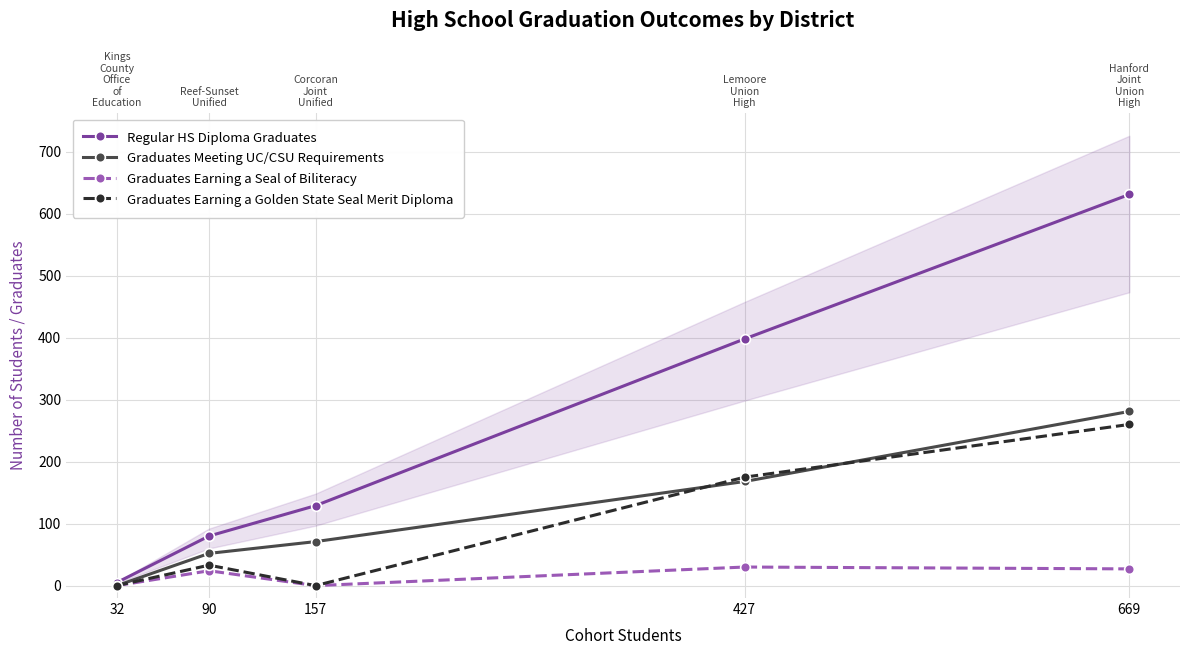

The Graduates Earning a Seal of Biliteracy series shows -11 at 32. True or false?

False